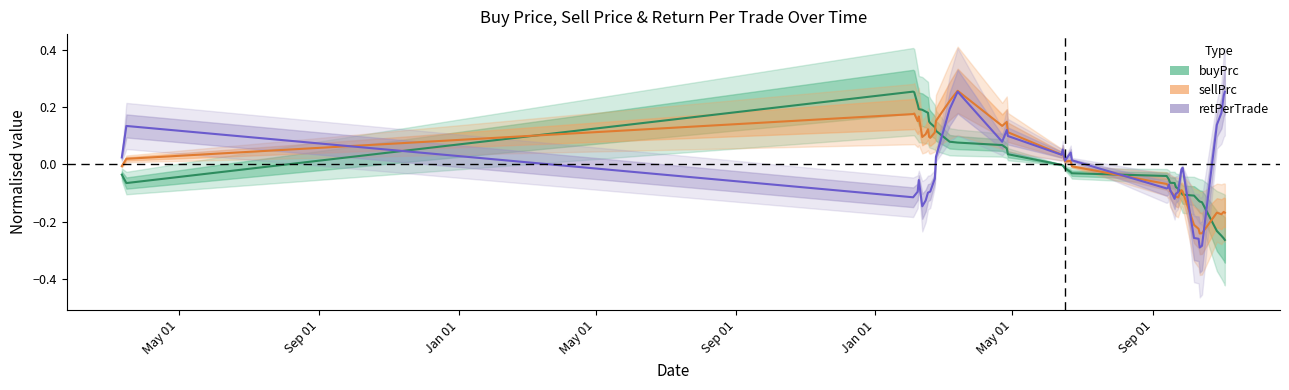

Reading left to right, list all the values displayed in this chart.

buyPrc: 2020-03-12=-0.0	2020-03-16=-0.1	2022-02-03=0.3	2022-02-04=0.3	2022-02-07=0.2	2022-02-08=0.2	2022-02-11=0.2	2022-02-14=0.2	2022-02-16=0.2	2022-02-17=0.1	2022-02-18=0.1	2022-02-22=0.1	2022-02-23=0.1	2022-03-07=0.1	2022-03-14=0.1	2022-04-22=0.1	2022-04-26=0.1	2022-04-27=0.0	2022-06-13=-0.0	2022-06-14=-0.0	2022-06-16=-0.0	2022-06-21=-0.0	2022-06-22=-0.0	2022-09-13=-0.0	2022-09-14=-0.0	2022-09-15=-0.1	2022-09-16=-0.1	2022-09-20=-0.1	2022-09-21=-0.1	2022-09-23=-0.1	2022-09-26=-0.1	2022-09-27=-0.1	2022-10-07=-0.1	2022-10-11=-0.1	2022-10-12=-0.1	2022-10-14=-0.1	2022-10-27=-0.2	2022-10-31=-0.2	2022-11-02=-0.3	2022-11-03=-0.3
sellPrc: 2020-03-12=-0.0	2020-03-16=0.0	2022-02-03=0.2	2022-02-04=0.2	2022-02-07=0.2	2022-02-08=0.2	2022-02-11=0.1	2022-02-14=0.1	2022-02-16=0.1	2022-02-17=0.1	2022-02-18=0.1	2022-02-22=0.1	2022-02-23=0.2	2022-03-07=0.2	2022-03-14=0.3	2022-04-22=0.1	2022-04-26=0.1	2022-04-27=0.1	2022-06-13=0.0	2022-06-14=0.0	2022-06-16=0.0	2022-06-21=0.0	2022-06-22=-0.0	2022-09-13=-0.1	2022-09-14=-0.1	2022-09-15=-0.1	2022-09-16=-0.1	2022-09-20=-0.1	2022-09-21=-0.1	2022-09-23=-0.1	2022-09-26=-0.1	2022-09-27=-0.1	2022-10-07=-0.2	2022-10-11=-0.2	2022-10-12=-0.2	2022-10-14=-0.2	2022-10-27=-0.2	2022-10-31=-0.2	2022-11-02=-0.2	2022-11-03=-0.2
retPerTrade: 2020-03-12=0.0	2020-03-16=0.1	2022-02-03=-0.1	2022-02-04=-0.1	2022-02-07=-0.1	2022-02-08=-0.1	2022-02-11=-0.1	2022-02-14=-0.1	2022-02-16=-0.1	2022-02-17=-0.1	2022-02-18=-0.1	2022-02-22=-0.0	2022-02-23=0.0	2022-03-07=0.2	2022-03-14=0.3	2022-04-22=0.1	2022-04-26=0.1	2022-04-27=0.1	2022-06-13=0.0	2022-06-14=0.1	2022-06-16=0.0	2022-06-21=0.0	2022-06-22=0.0	2022-09-13=-0.1	2022-09-14=-0.1	2022-09-15=-0.1	2022-09-16=-0.1	2022-09-20=-0.1	2022-09-21=-0.1	2022-09-23=-0.1	2022-09-26=-0.0	2022-09-27=-0.0	2022-10-07=-0.3	2022-10-11=-0.3	2022-10-12=-0.3	2022-10-14=-0.3	2022-10-27=0.1	2022-10-31=0.2	2022-11-02=0.2	2022-11-03=0.3